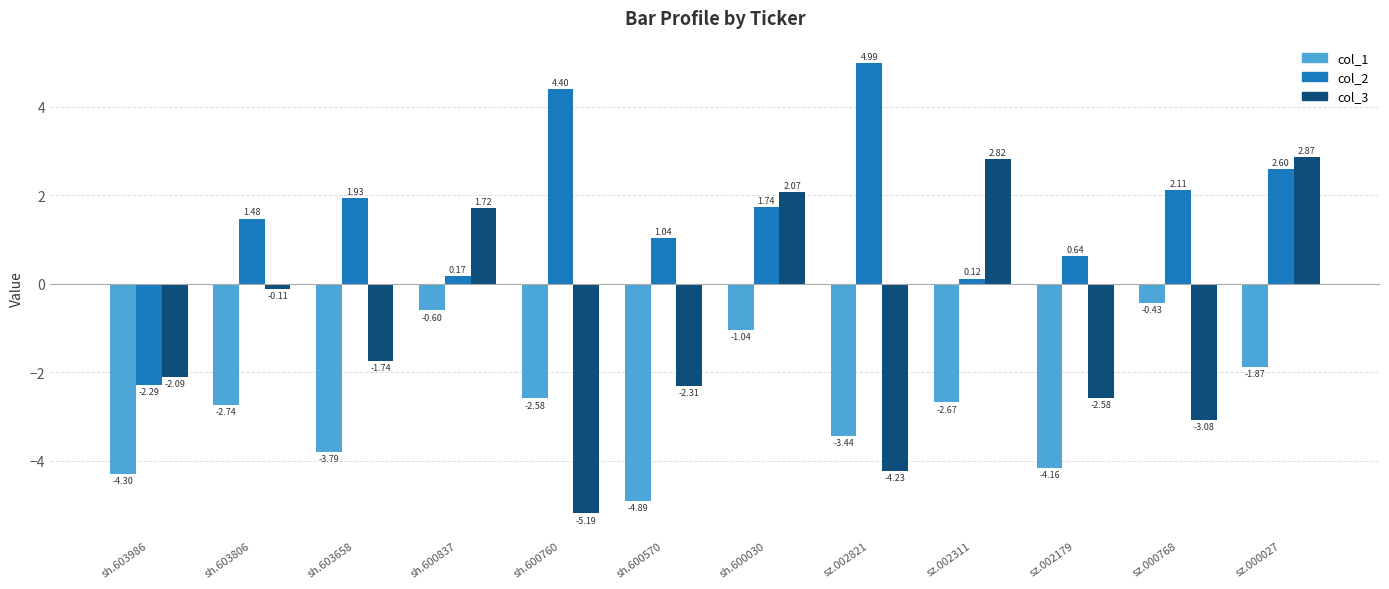

Where does the col_3 series first go above -1?

sh.603806